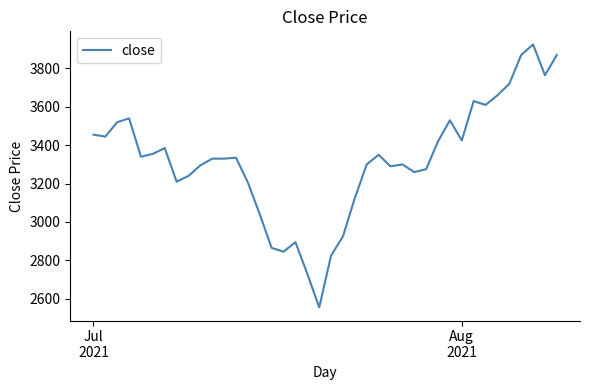

What is the difference between the maximum and minimum values?

1370